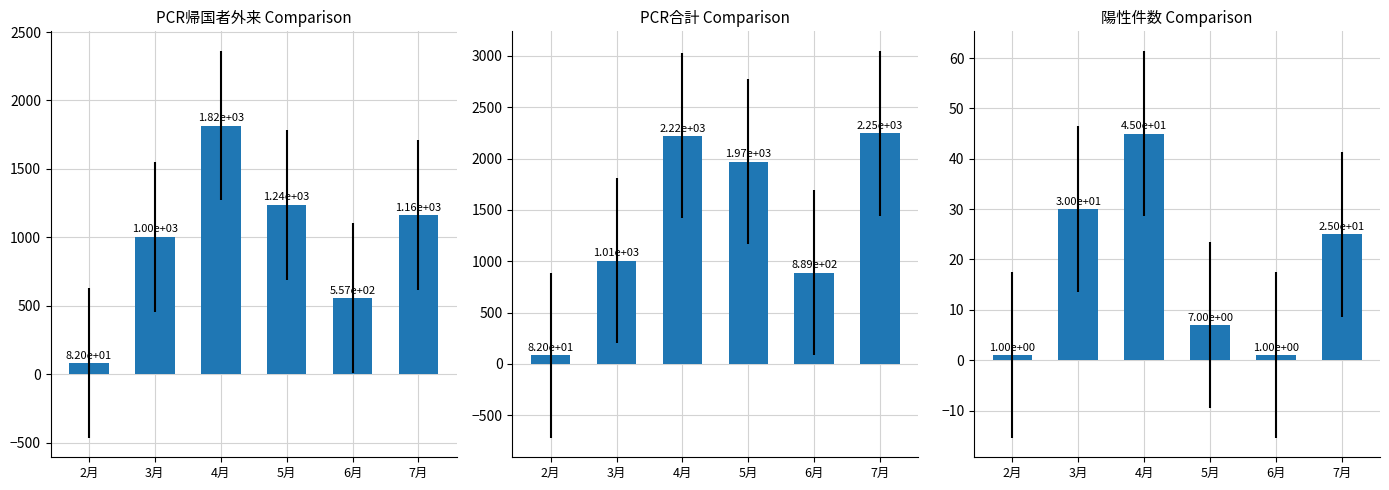

Reading left to right, list all the values displayed in this chart.

帰国者・接触者外来PCR件数: 2月=82	3月=1004	4月=1817	5月=1238	6月=557	7月=1163
PCR検査件数合計: 2月=82	3月=1007	4月=2221	5月=1971	6月=889	7月=2247
うち陽性件数: 2月=1	3月=30	4月=45	5月=7	6月=1	7月=25